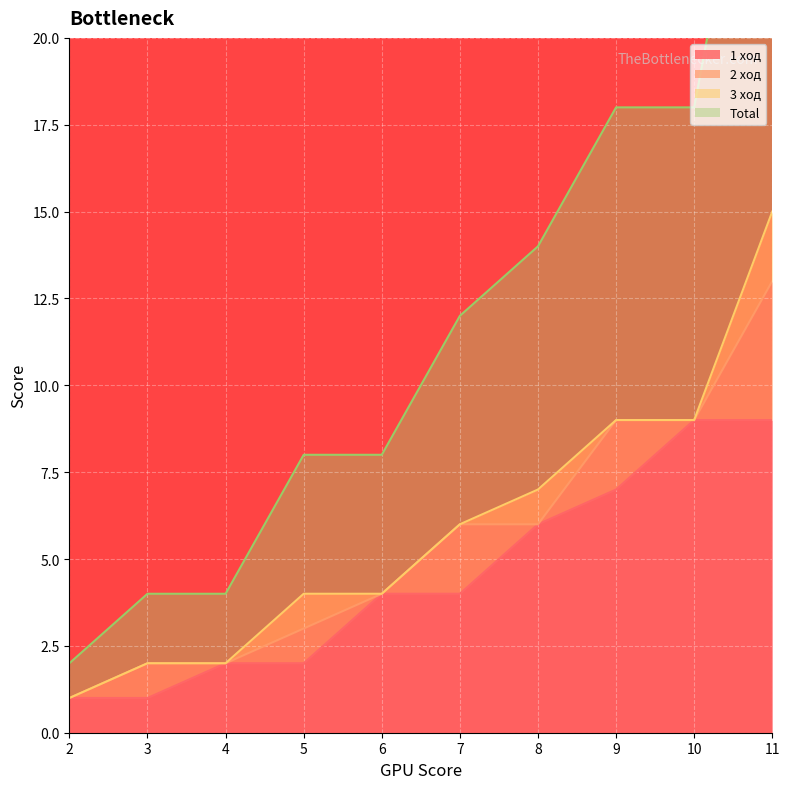

List the labels in order of 1 ход value, smallest first.

2, 3, 4, 5, 6, 7, 8, 9, 10, 11